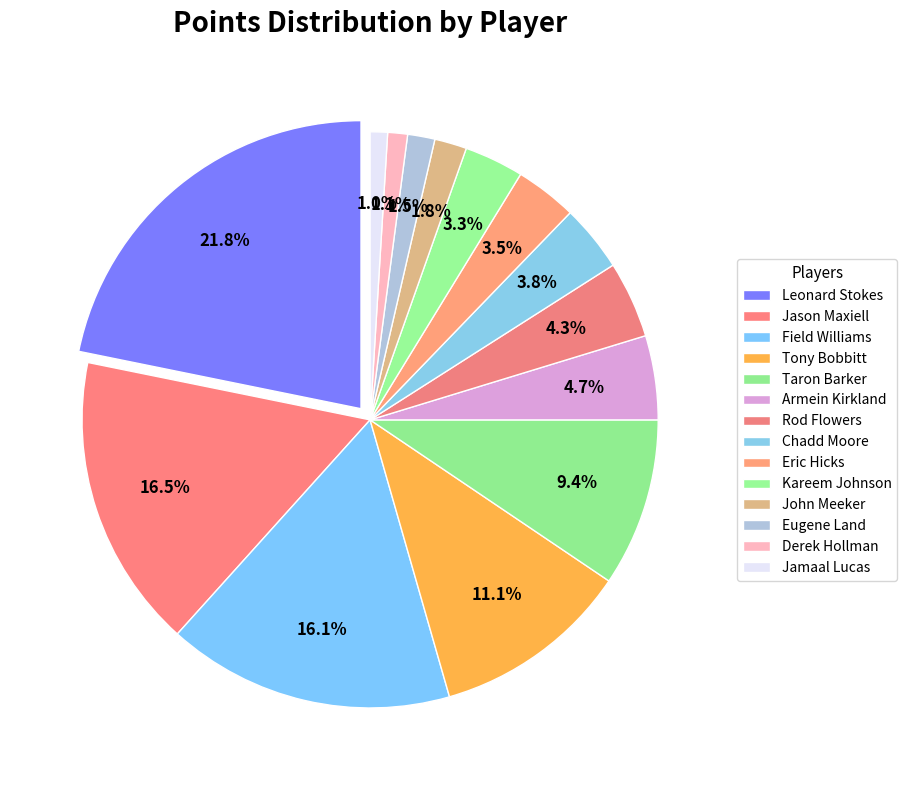

To the nearest percent, what percentage of the pie is Chadd Moore?

4%